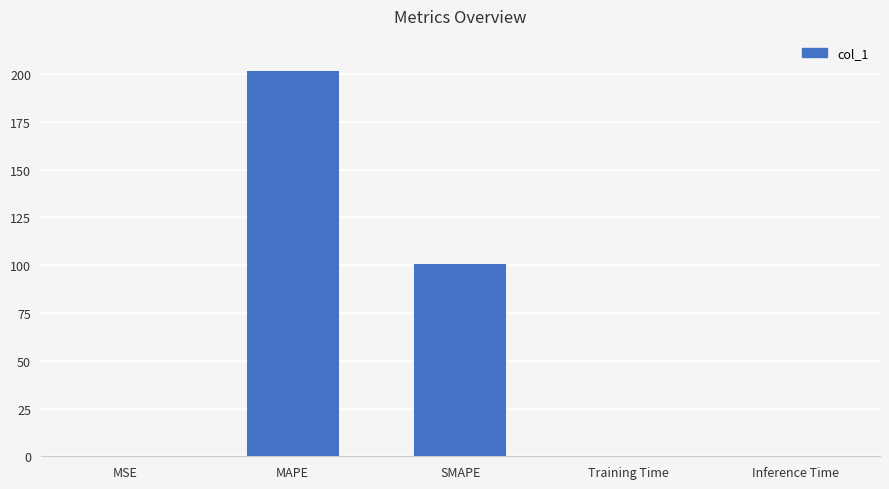

The value at Training Time is 0.0. True or false?

True